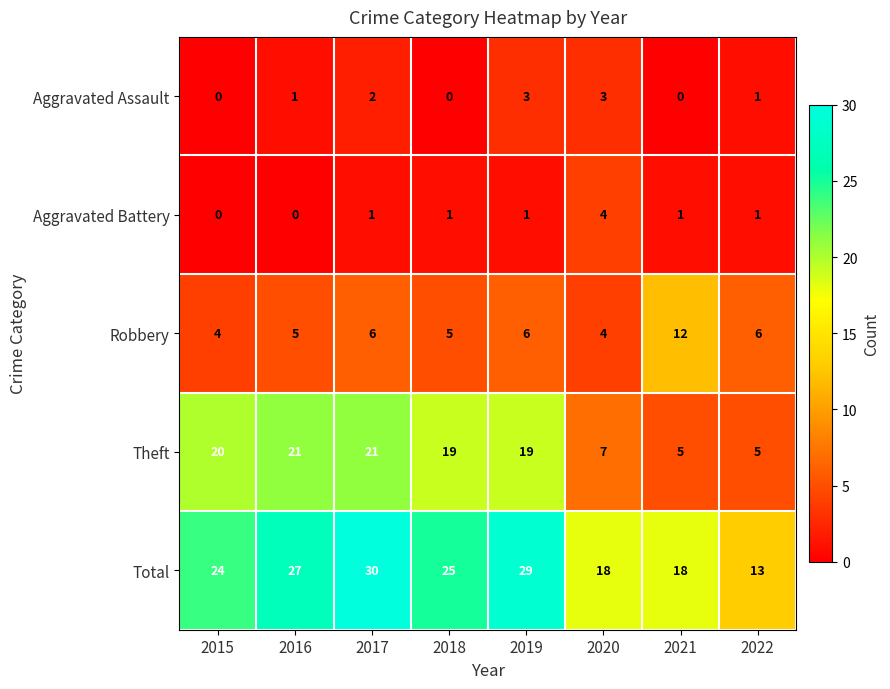

The Total series shows 43 at 2018. True or false?

False